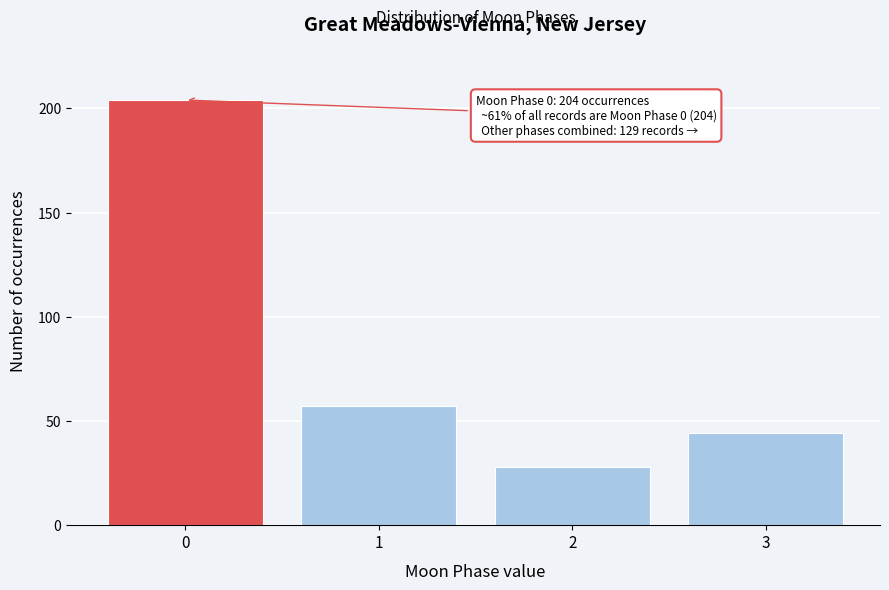

Reading left to right, transcribe all the data shown in this chart.

0=204	1=57	2=28	3=44